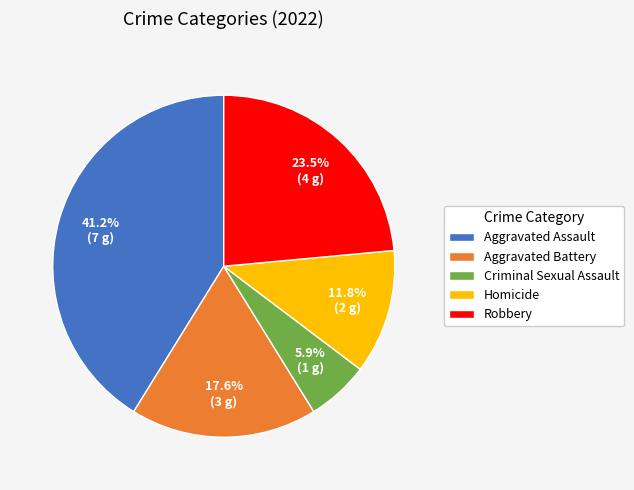

Between Aggravated Assault and Aggravated Battery, which is larger?

Aggravated Assault